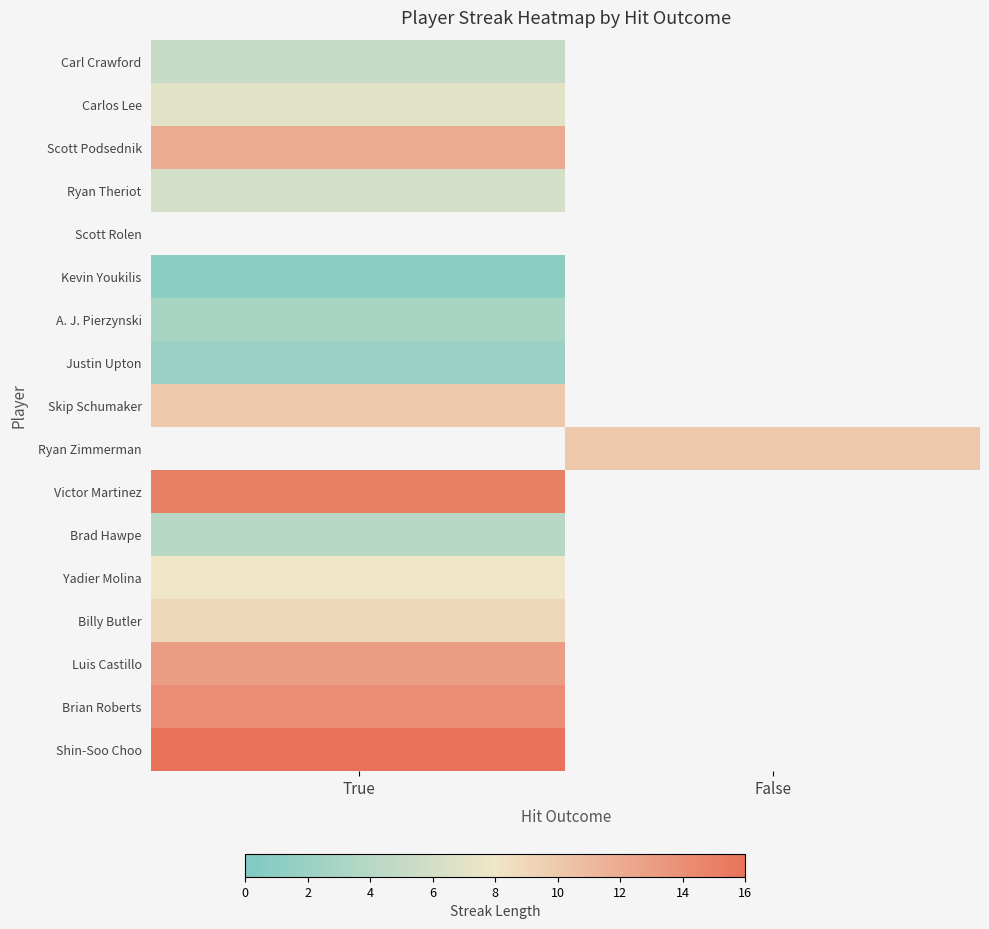

How many values in Luis Castillo are above zero?

1